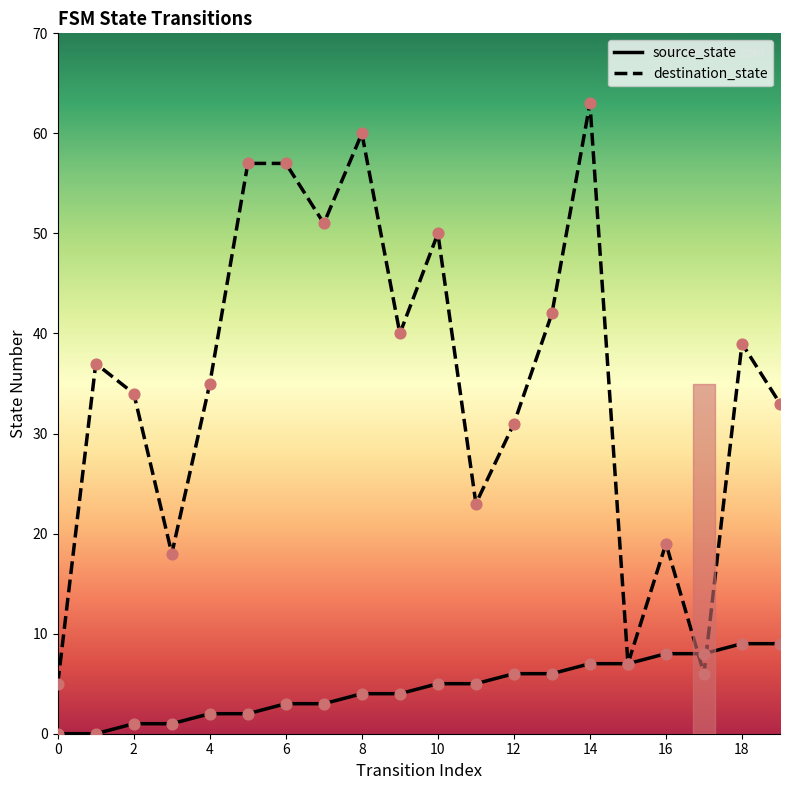

Which series has the widest spread of values?

destination_state